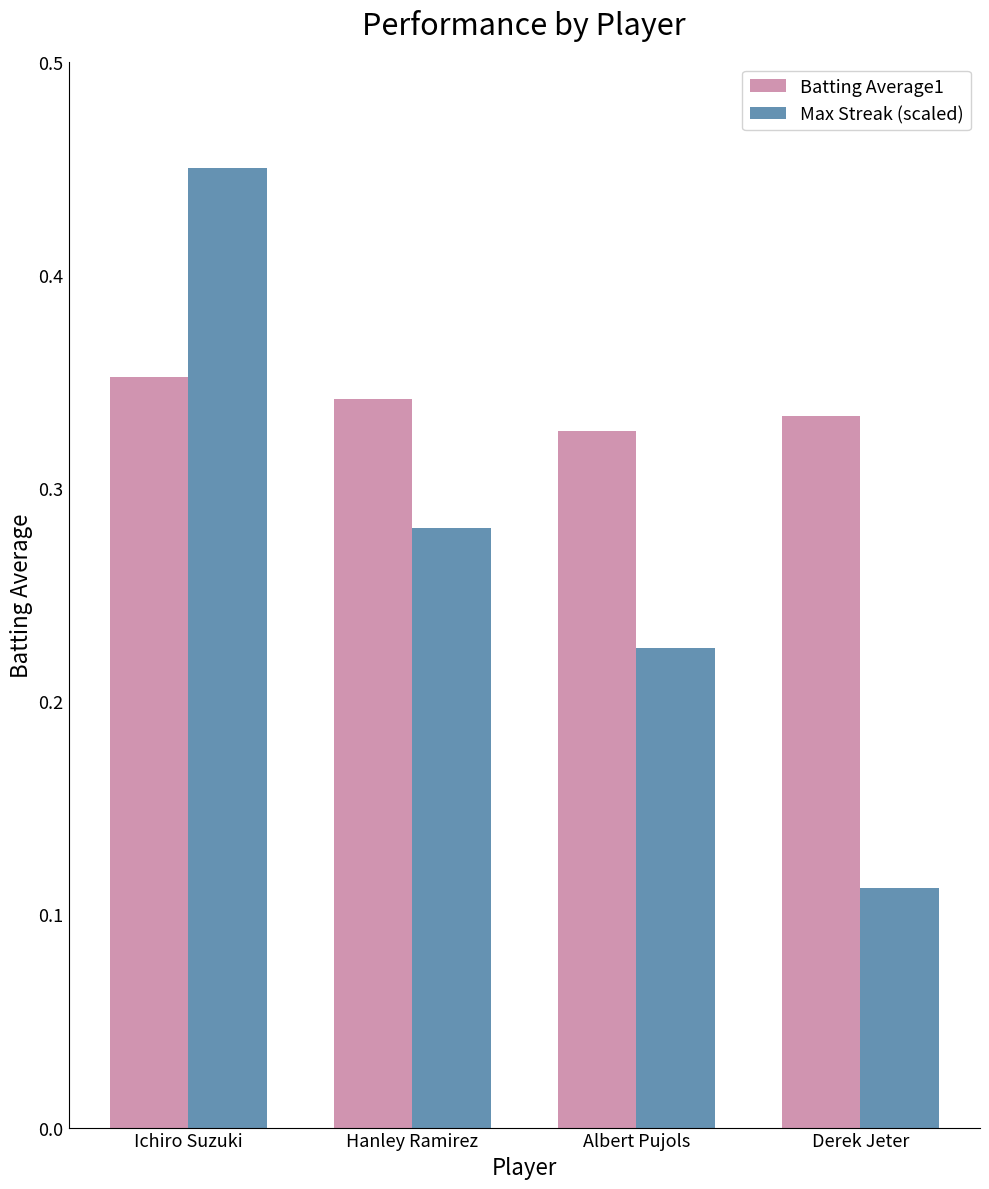

Is it true that Batting Average1 equals 0.2 at Albert Pujols?

False